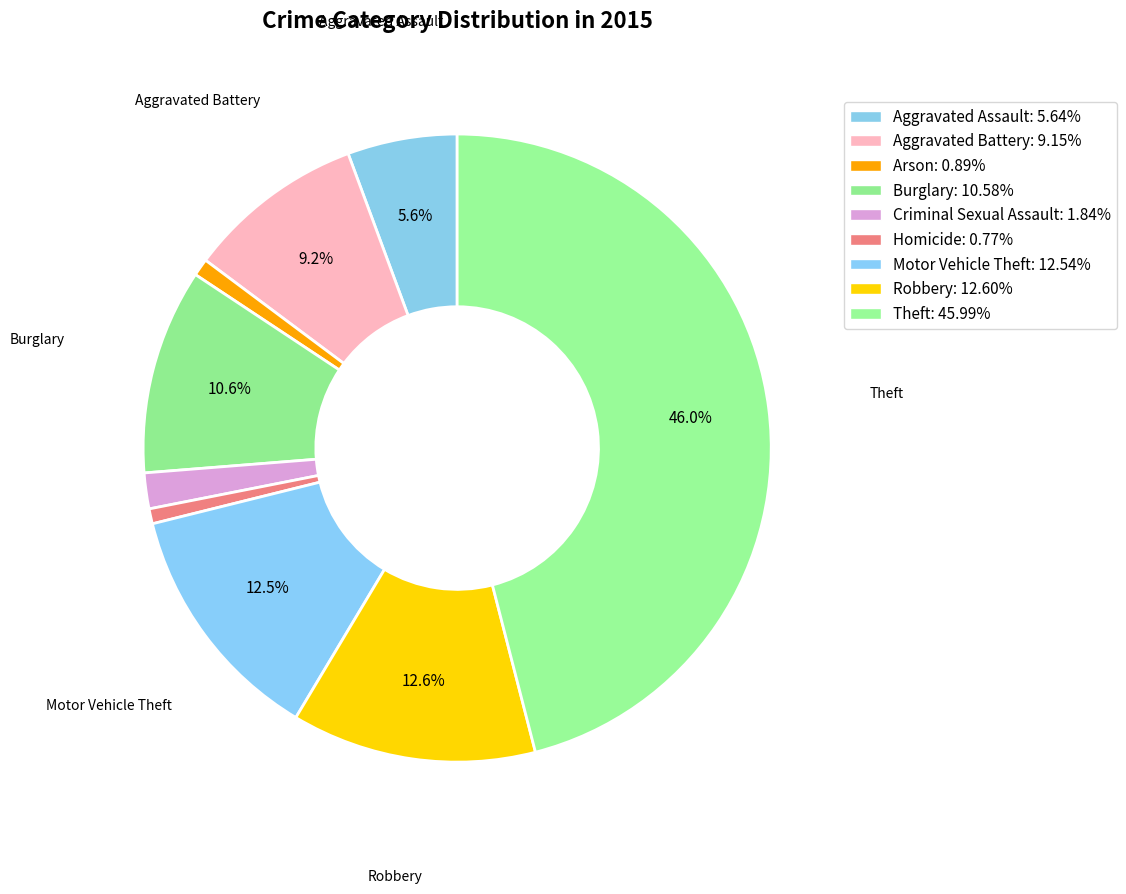

True or false: Motor Vehicle Theft accounts for 13% of the total.

True